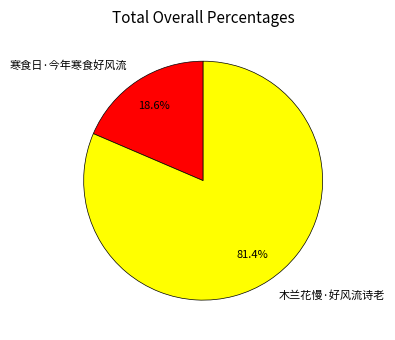

Does 木兰花慢·好风流诗老 account for over 50% of the chart?

Yes